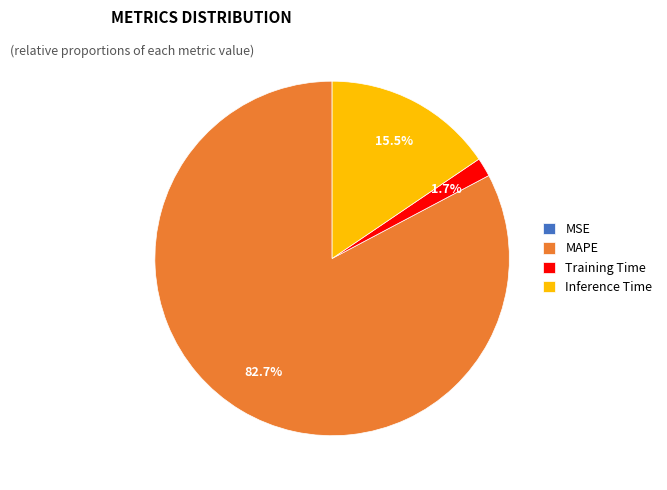

Which category has the biggest portion of the pie?

MAPE